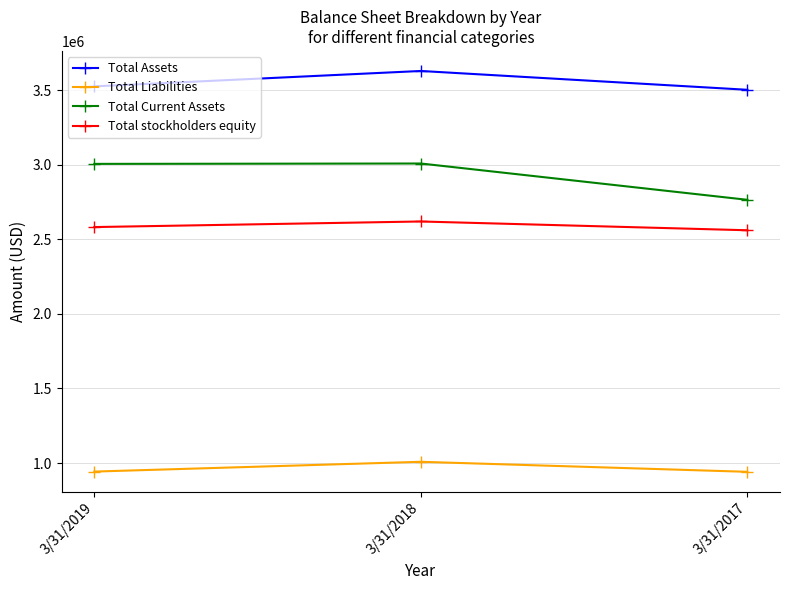

What is the value of the Total Liabilities point at the 3rd from the left?

941401